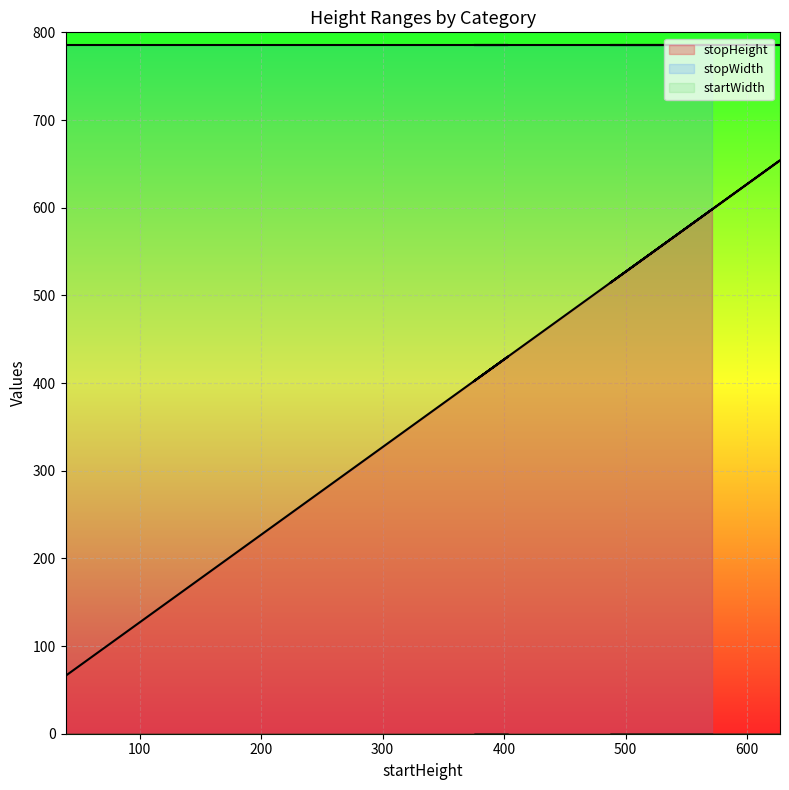

List the series in order of their peak value, highest first.

stopWidth, stopHeight, startWidth